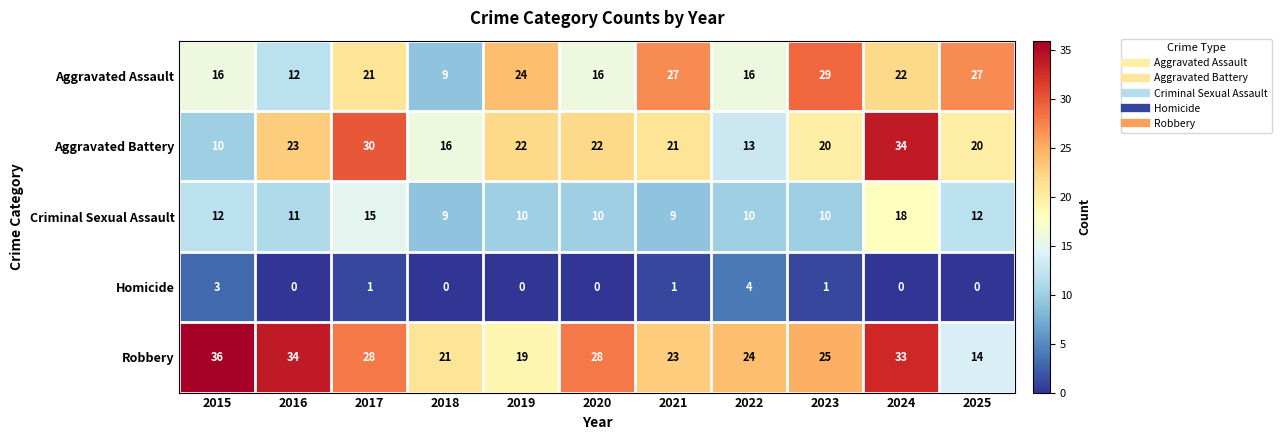

What is the spread (max minus min) of values at 2021?

26